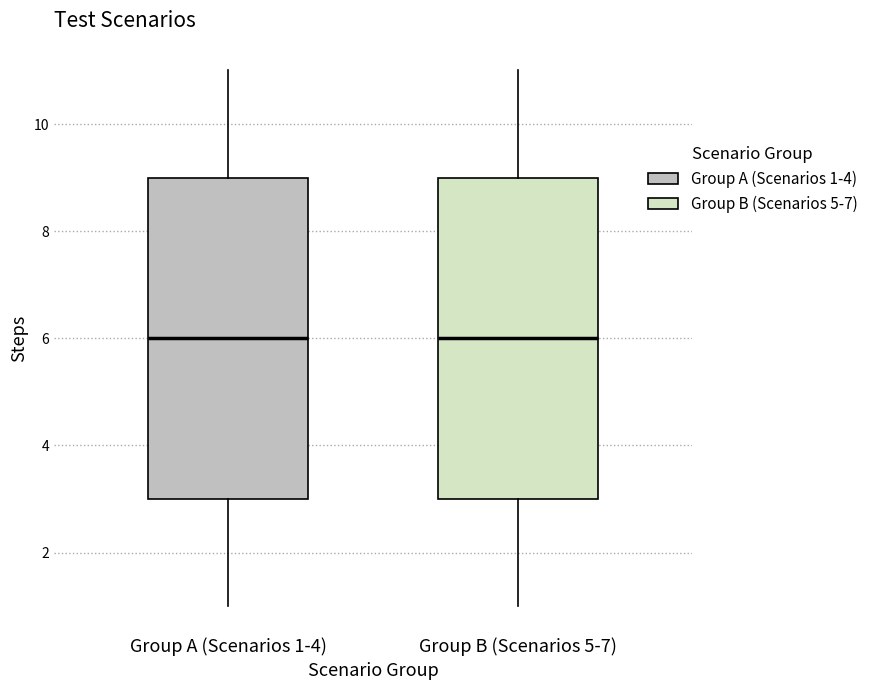

Reading left to right, read every box against the y-axis: the position of its median line, the range the box covers, and the ends of its whiskers. The values are not printed on the chart, so give them approximately, as read against the axis.

Group A (Scenarios 1-4): median 6, box 3 to 9, whiskers 1 to 11
Group B (Scenarios 5-7): median 6, box 3 to 9, whiskers 1 to 11